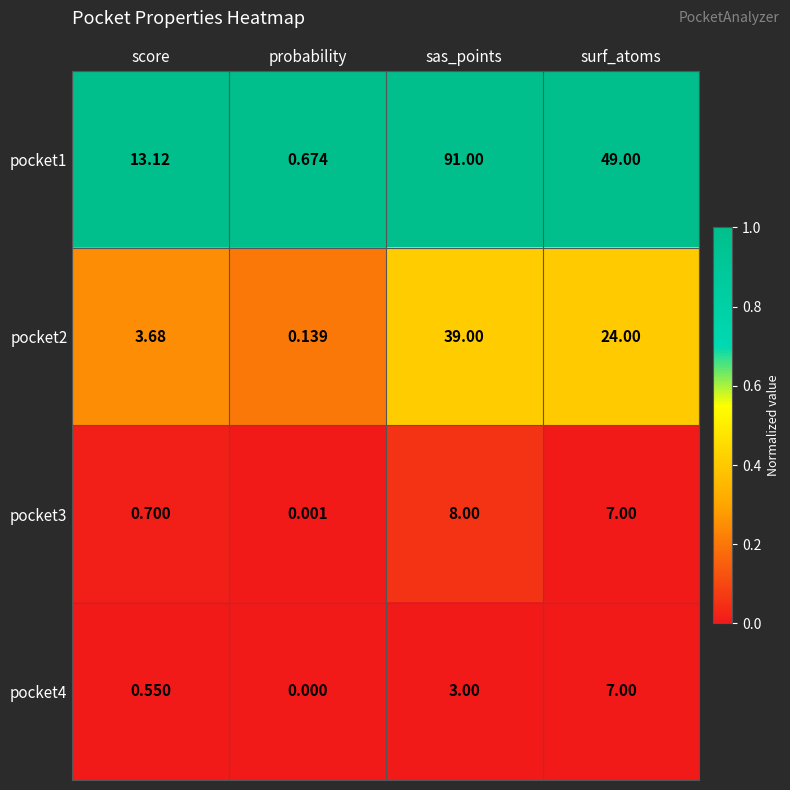

Rank the series at probability from highest to lowest value.

pocket1, pocket2, pocket3, pocket4